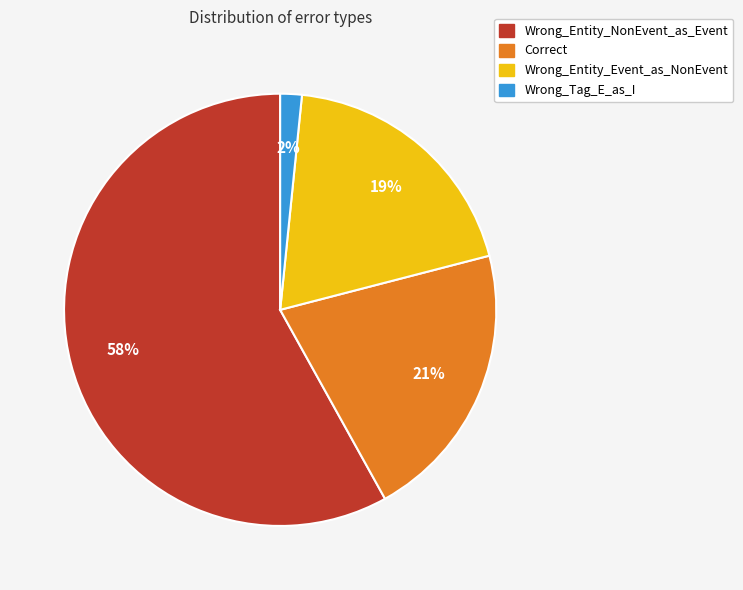

Which has a higher value, Wrong_Entity_NonEvent_as_Event or Correct?

Wrong_Entity_NonEvent_as_Event